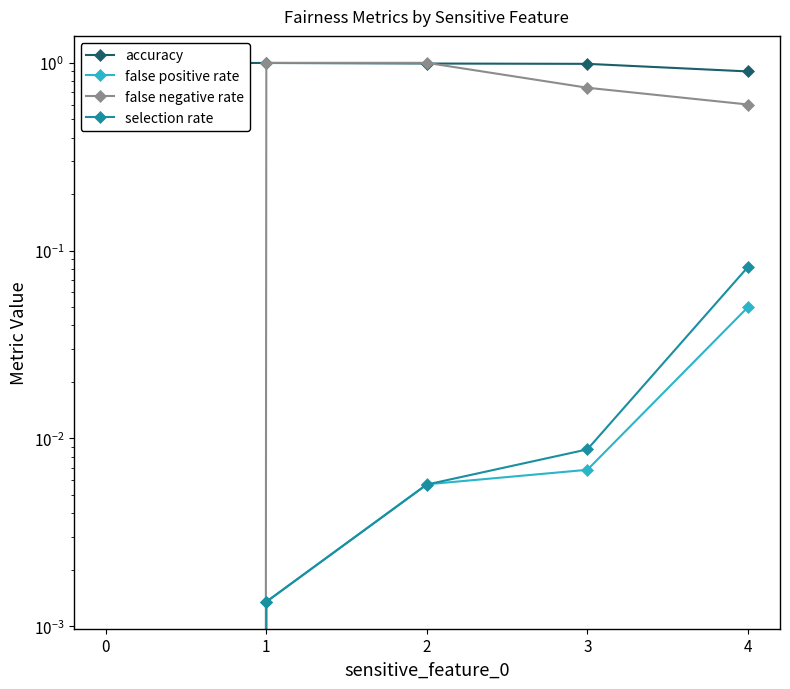

Between which two adjacent categories do accuracy and false negative rate first intersect?

0 and 1